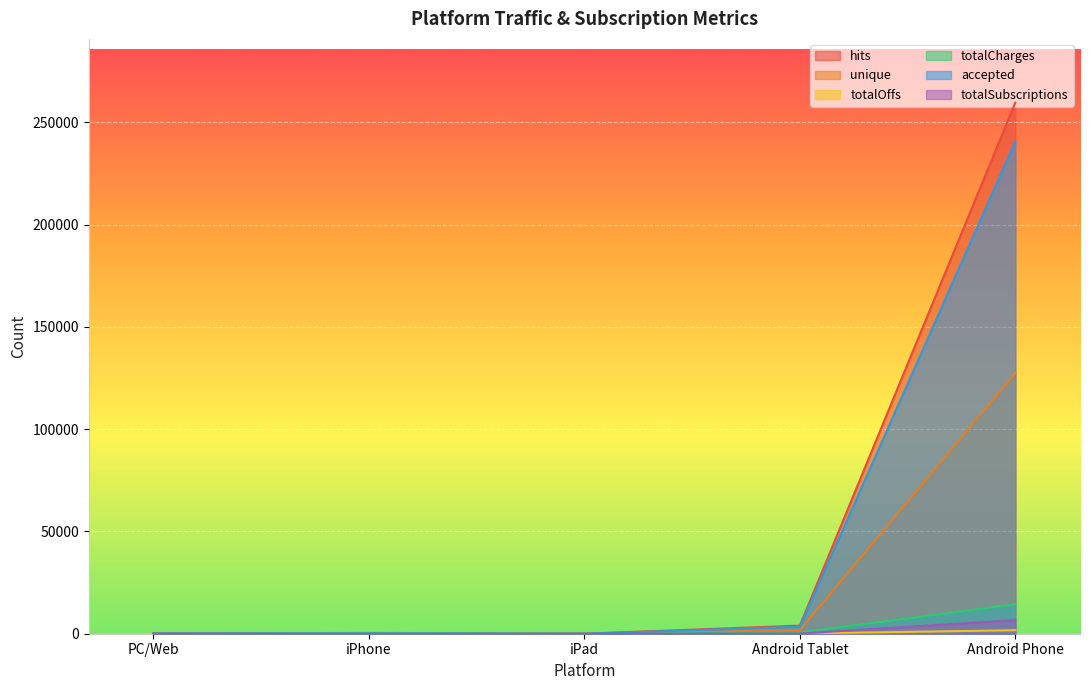

True or false: totalCharges has a value of 14394 at Android Phone.

True